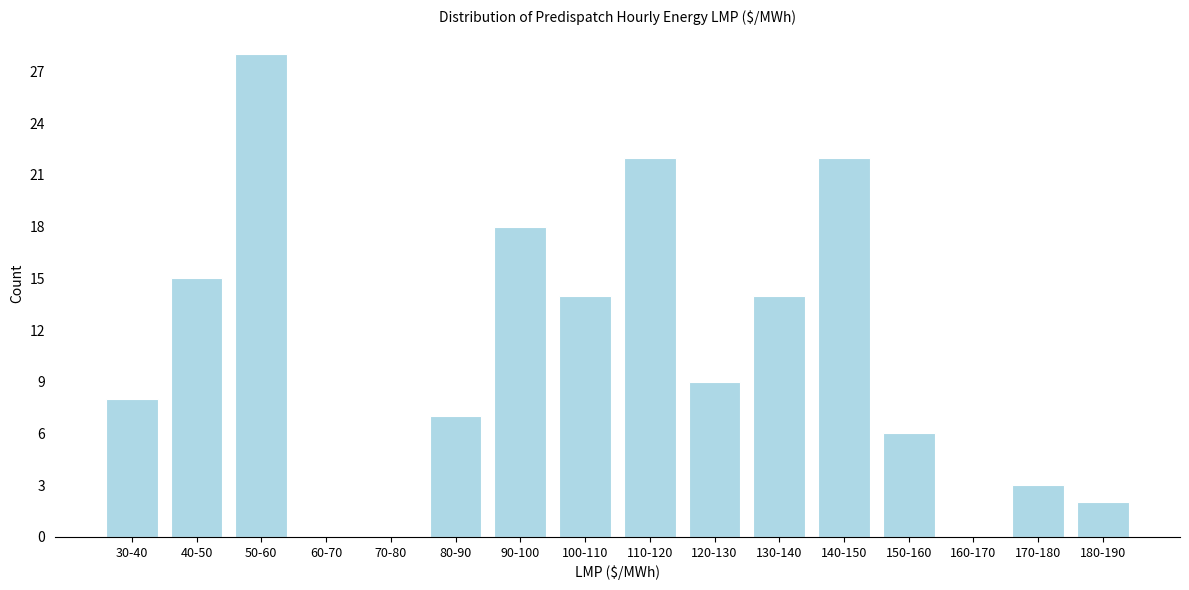

Reading left to right, transcribe all the data shown in this chart.

30-40=8	40-50=15	50-60=28	60-70=0	70-80=0	80-90=7	90-100=18	100-110=14	110-120=22	120-130=9	130-140=14	140-150=22	150-160=6	160-170=0	170-180=3	180-190=2